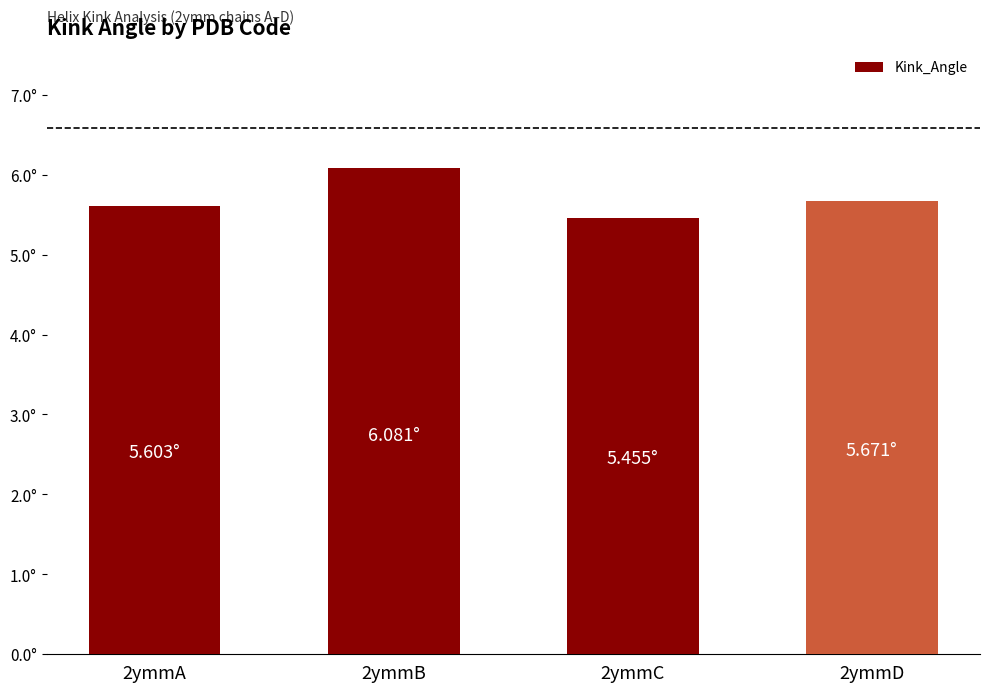

True or false: the data shows 4.0 at 2ymmB.

False